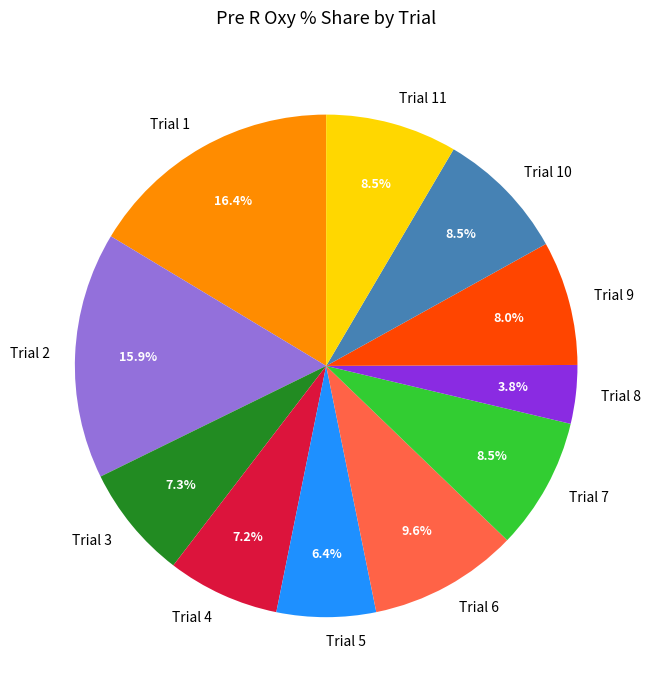

True or false: Trial 7 accounts for 1% of the total.

False